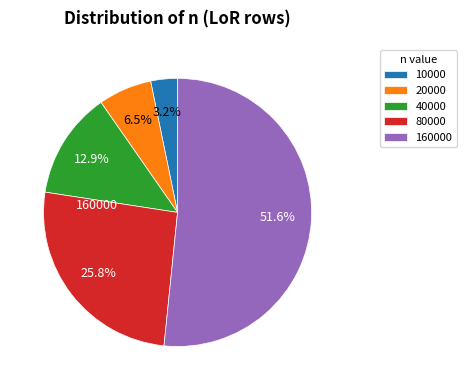

To the nearest percent, what portion does 160000 represent?

52%